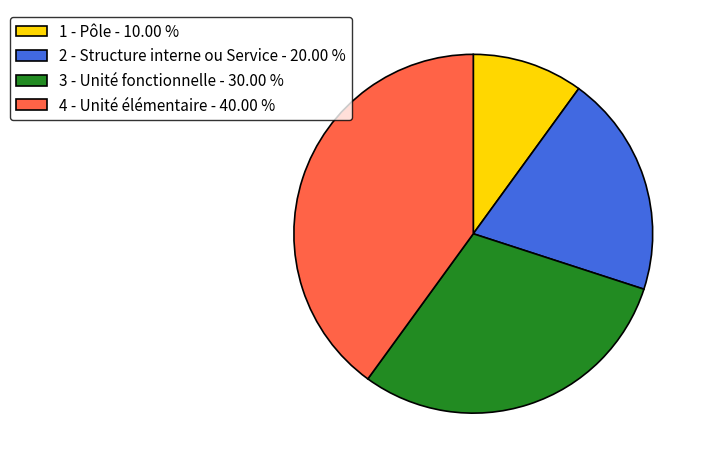

Is 2 - Structure interne ou Service the majority of the pie?

No